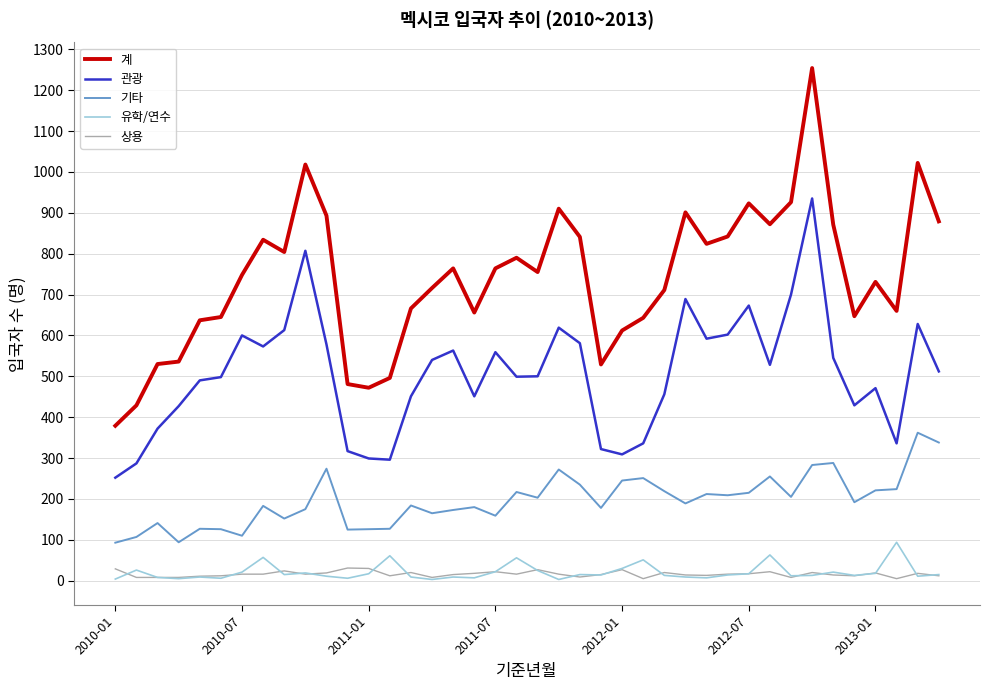

How many lines are shown in the chart?

5